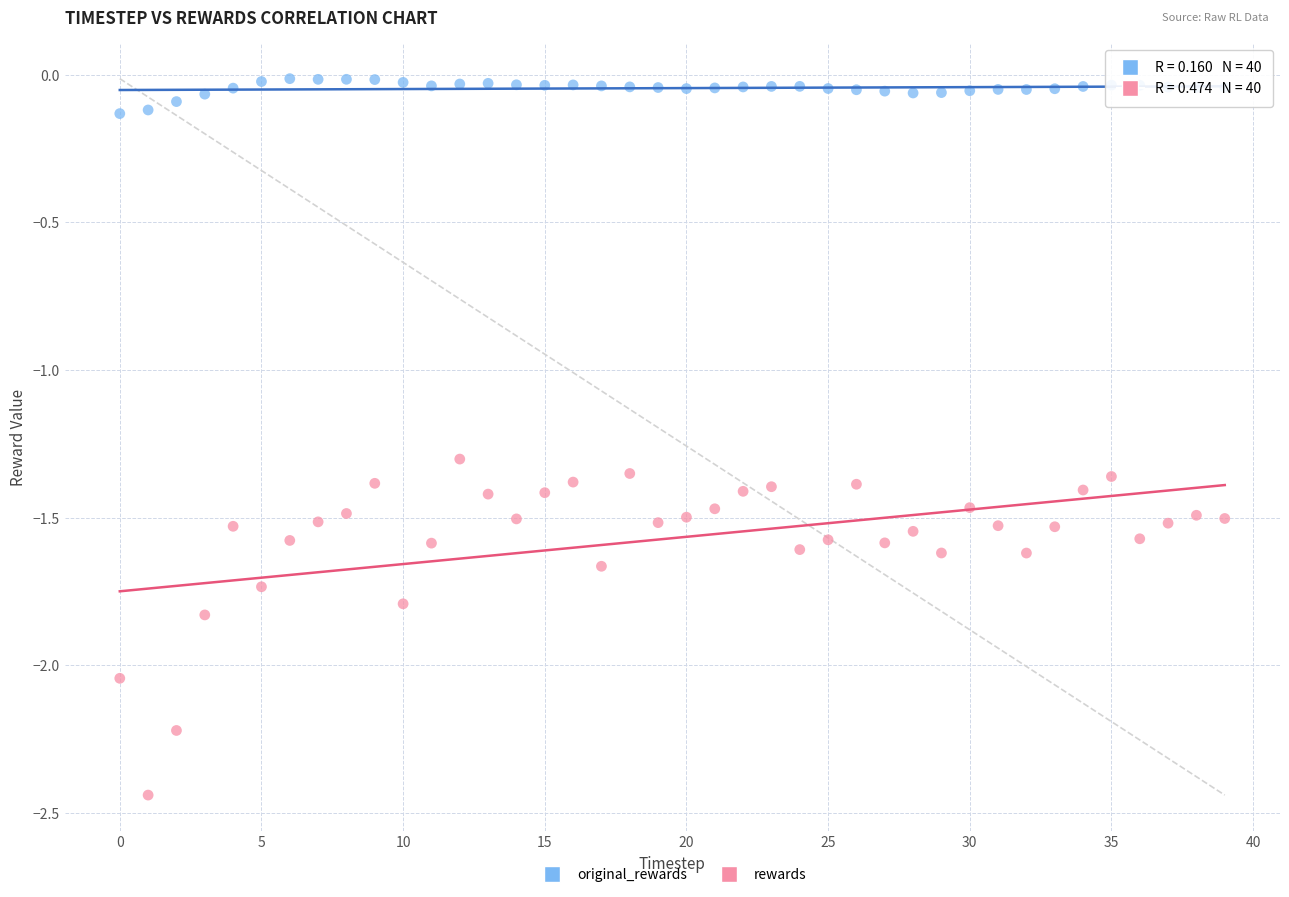

Which series has the largest Y range (max minus min)?

rewards